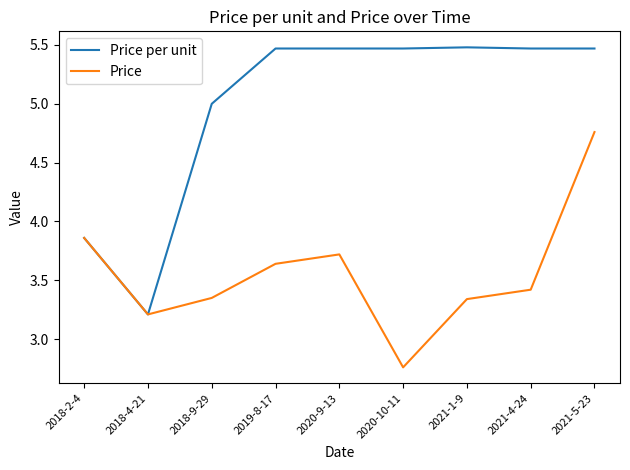

The Price per unit series shows 5.5 at 2019-8-17. True or false?

True